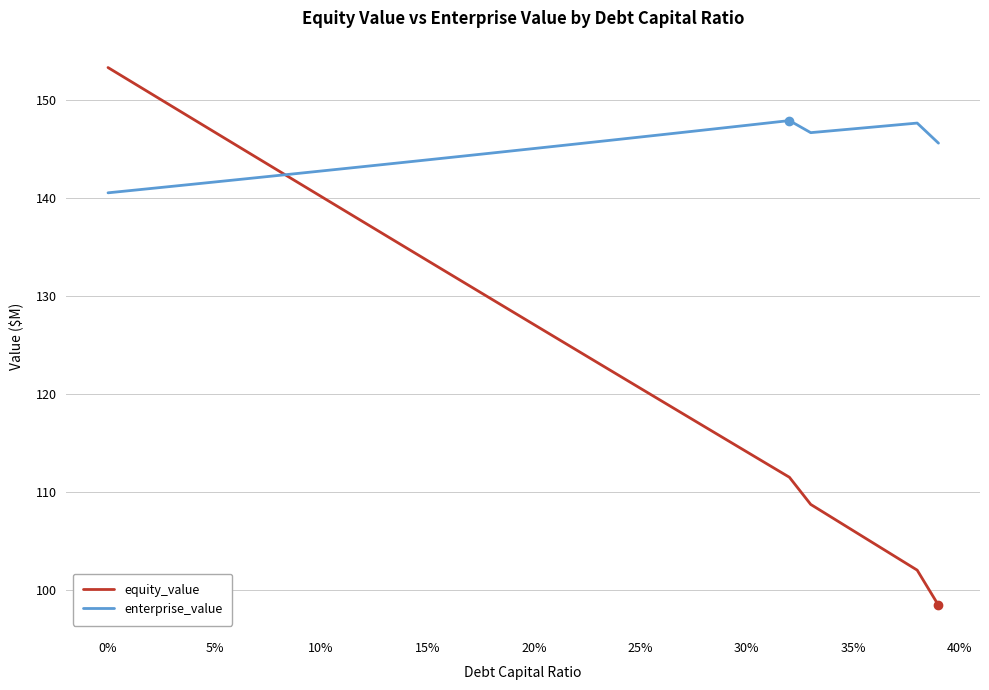

What is the minimum value shown in the chart?

98.4